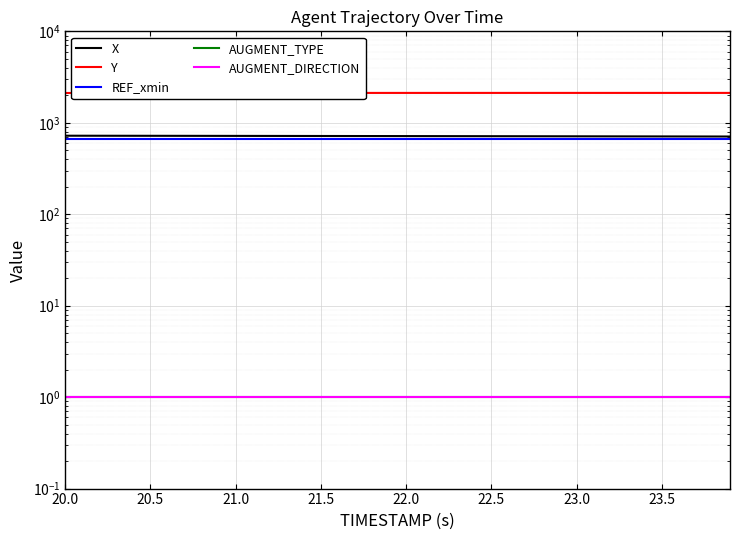

What is the lowest value of the AUGMENT_TYPE series?

1.0